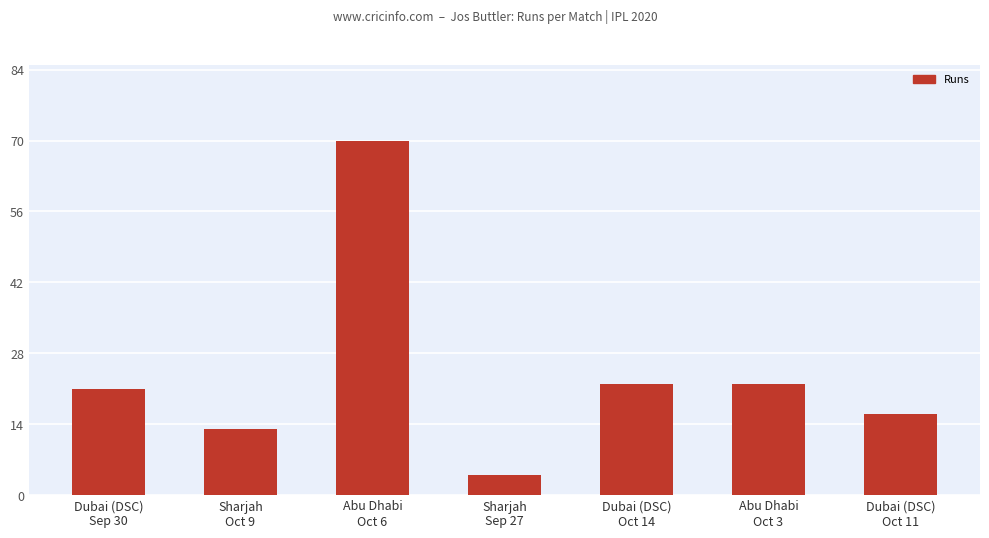

What is the value of the 3rd bar from the left?

70